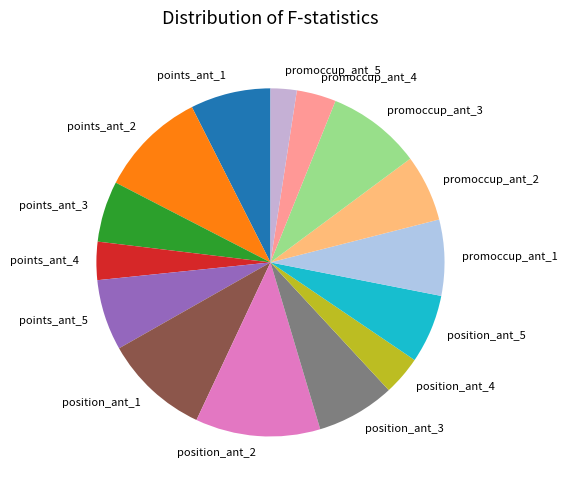

Do points_ant_5 and points_ant_1 together represent more than half of the pie?

No